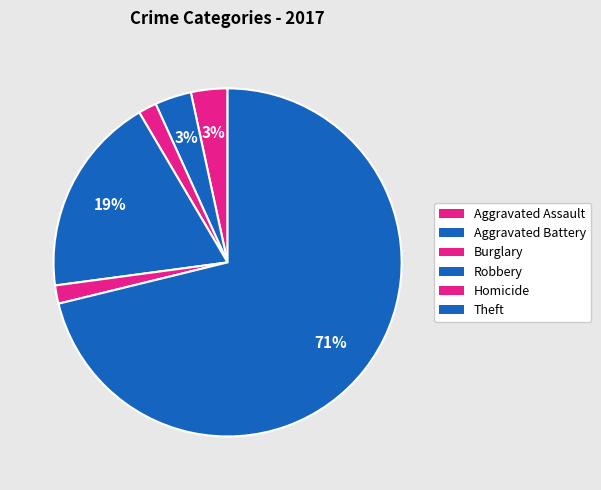

Is there any slice that represents more than half of the pie?

Yes